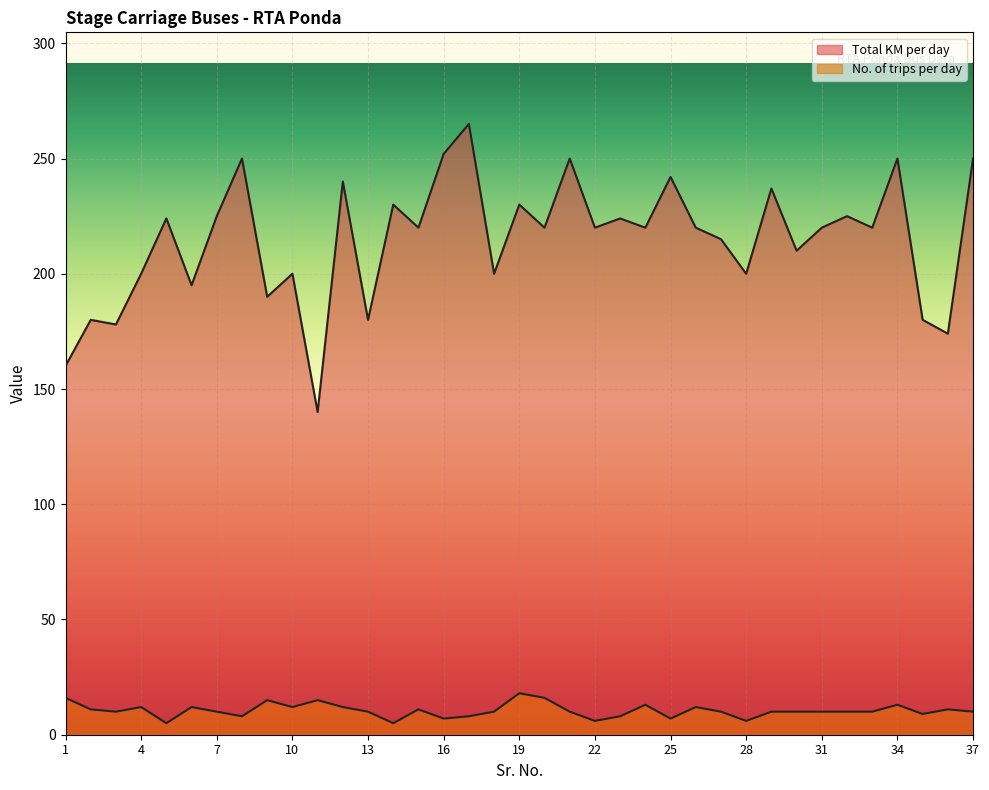

Rank the series by their maximum value, from lowest to highest.

No. of trips per day, Total KM per day